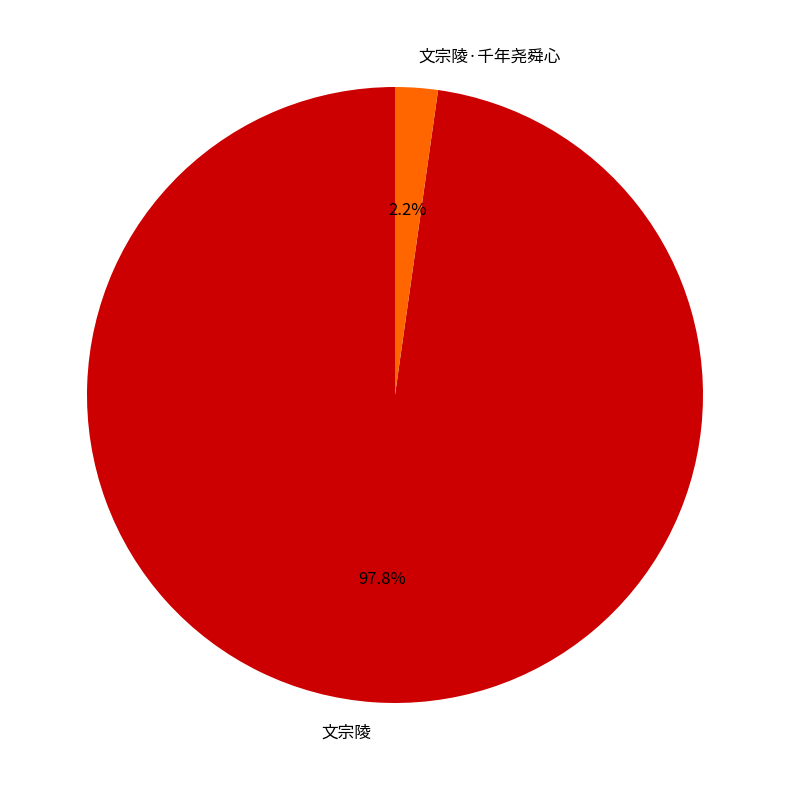

Between 文宗陵·千年尧舜心 and 文宗陵, which is larger?

文宗陵